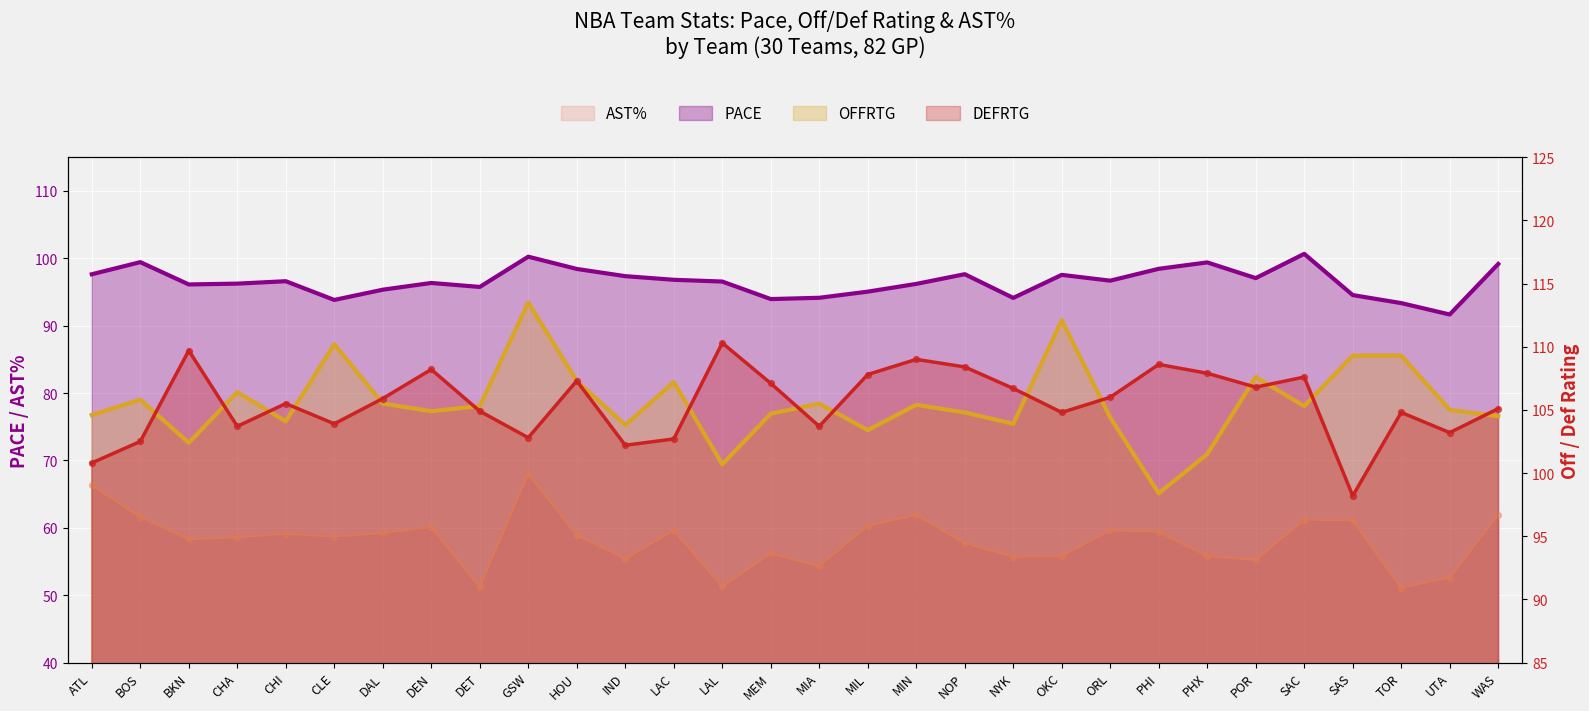

Which series reaches the maximum Y coordinate?

OFFRTG